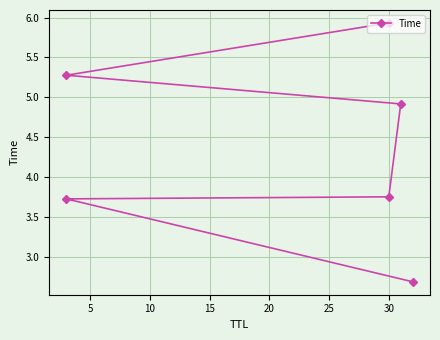

What is the difference between the maximum and minimum values?

3.3